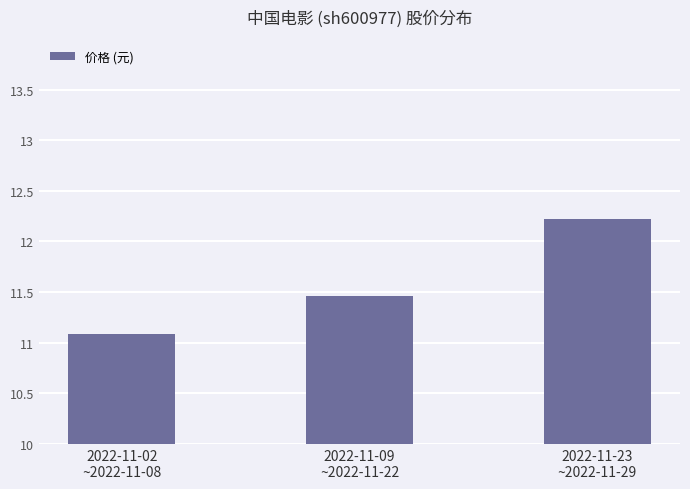

Where is the data nearest to the value 11?

2022-11-02
~2022-11-08